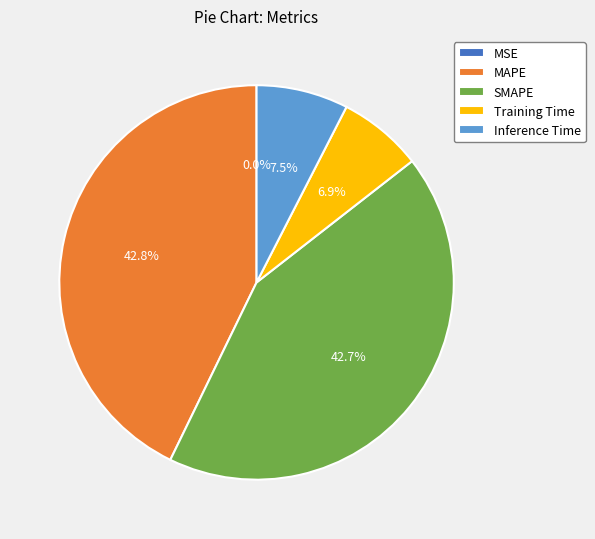

What percentage is the SMAPE slice, to the nearest percent?

43%